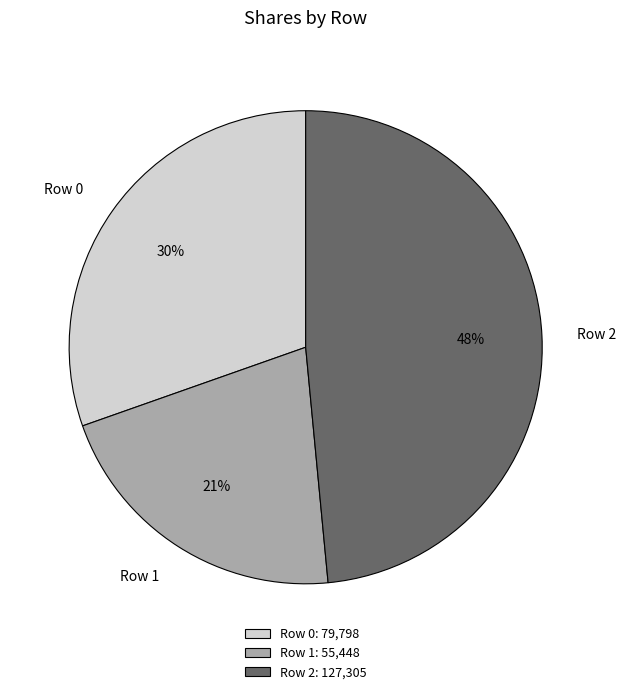

Which category has the biggest portion of the pie?

Row 2